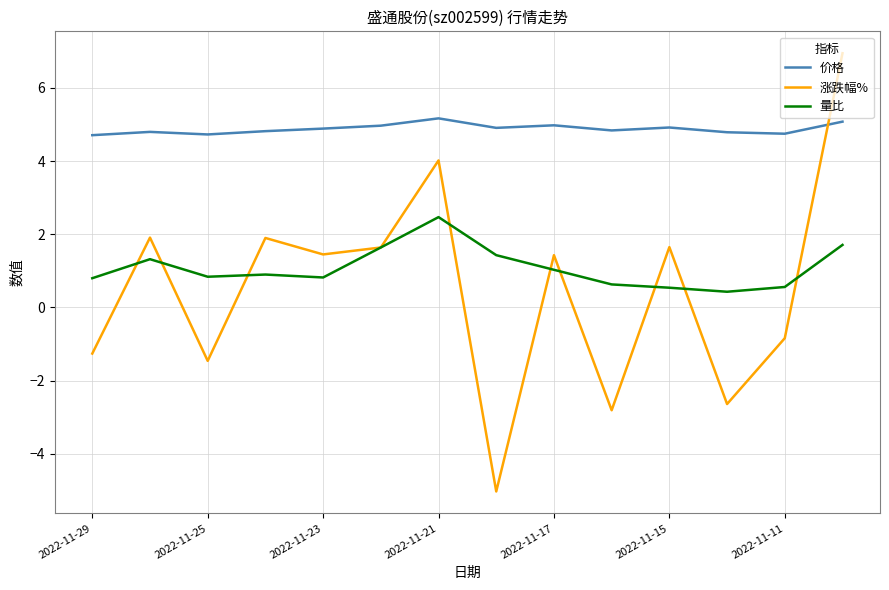

Does the chart display data point markers on the line(s)?

No